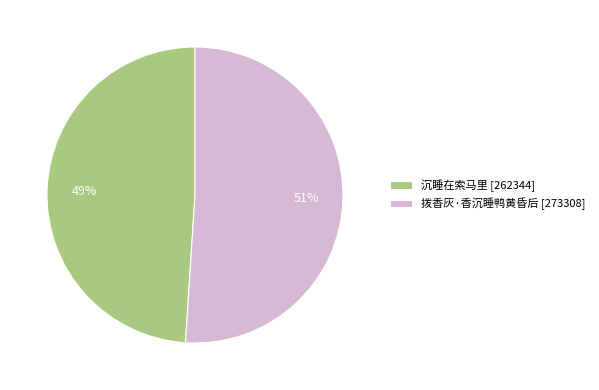

To the nearest percent, what percentage of the pie is 沉睡在索马里?

49%